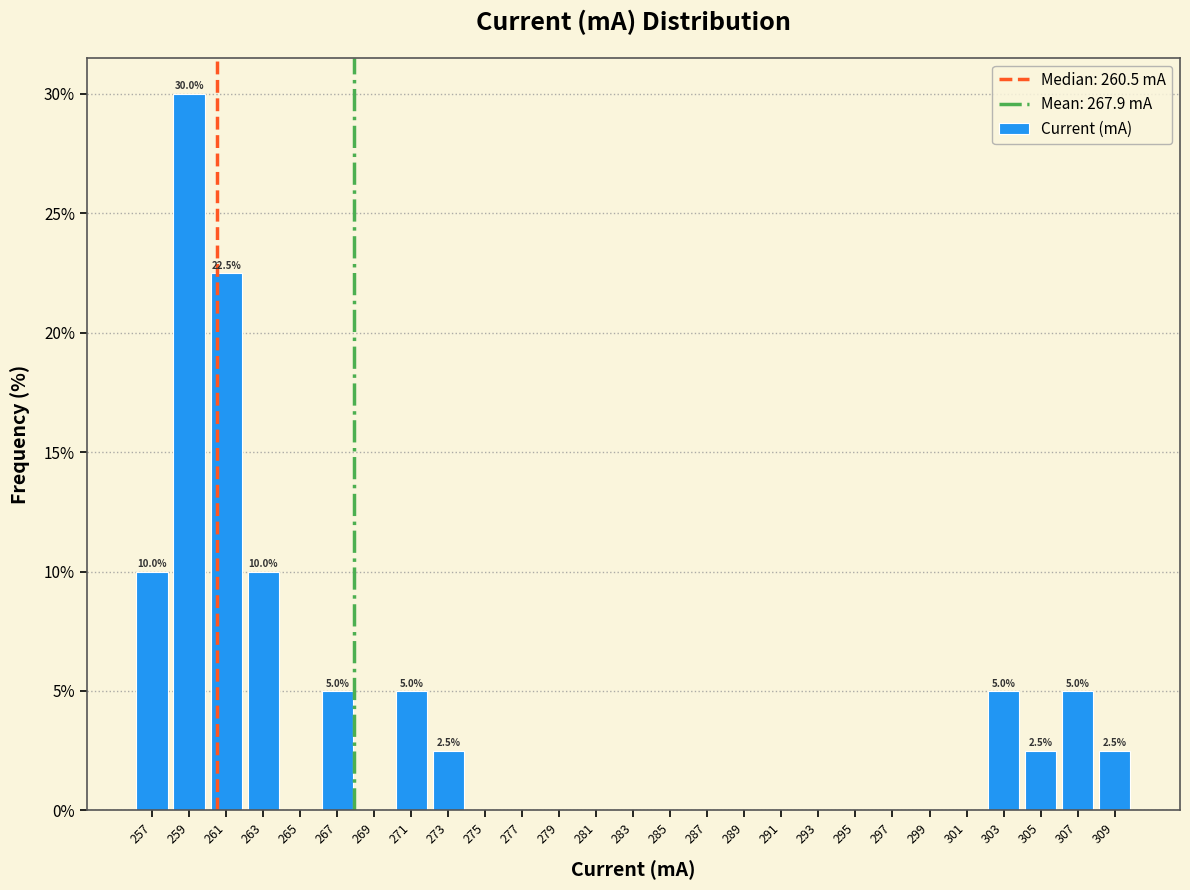

Over which range of the x-axis is the bar tallest?

258 to 260